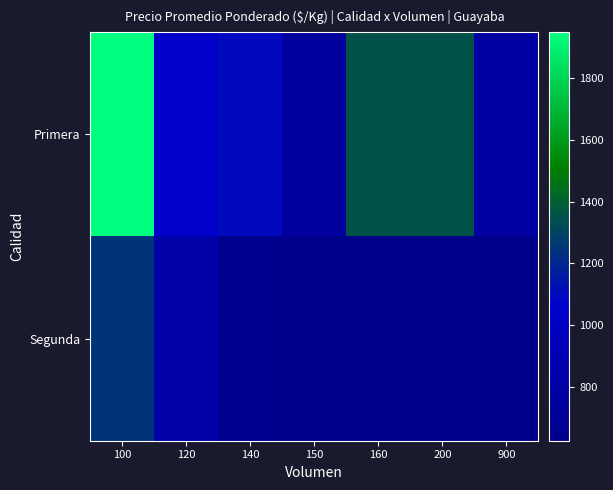

How many data points in Primera are above 1100?

3